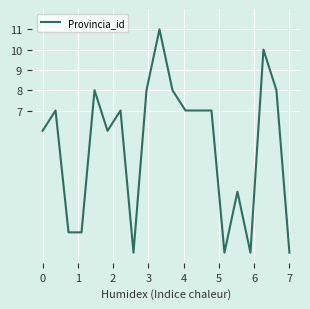

What is the maximum value shown in the chart?

11